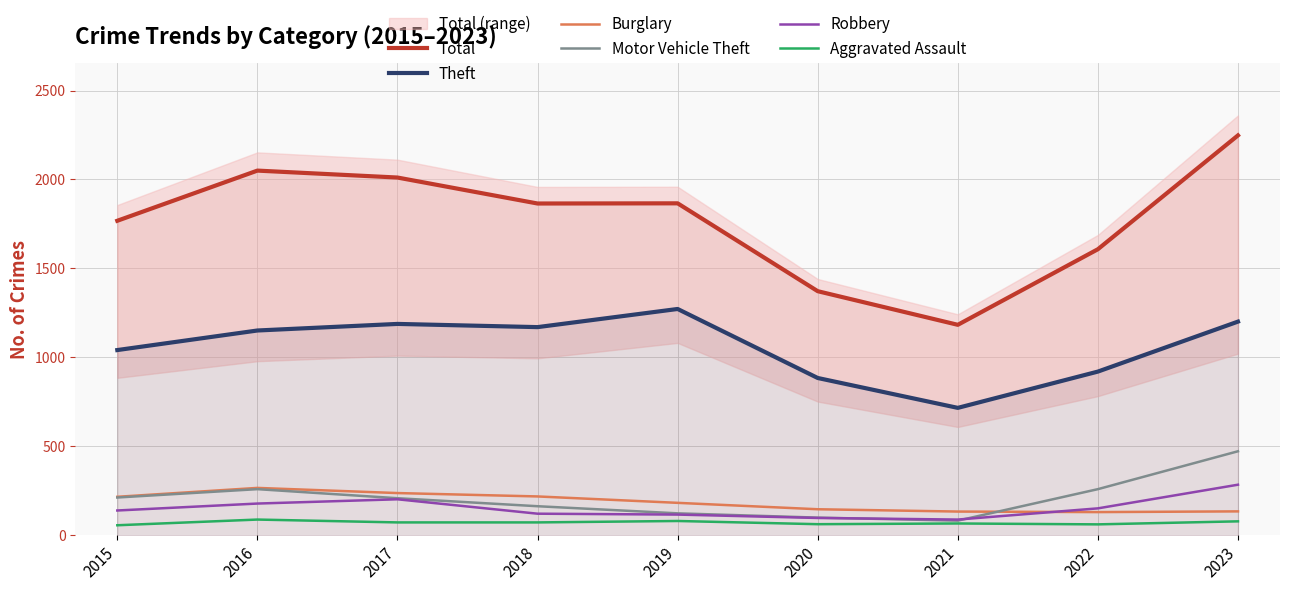

List the series in order of their peak value, highest first.

Total, Theft, Motor Vehicle Theft, Robbery, Burglary, Aggravated Assault